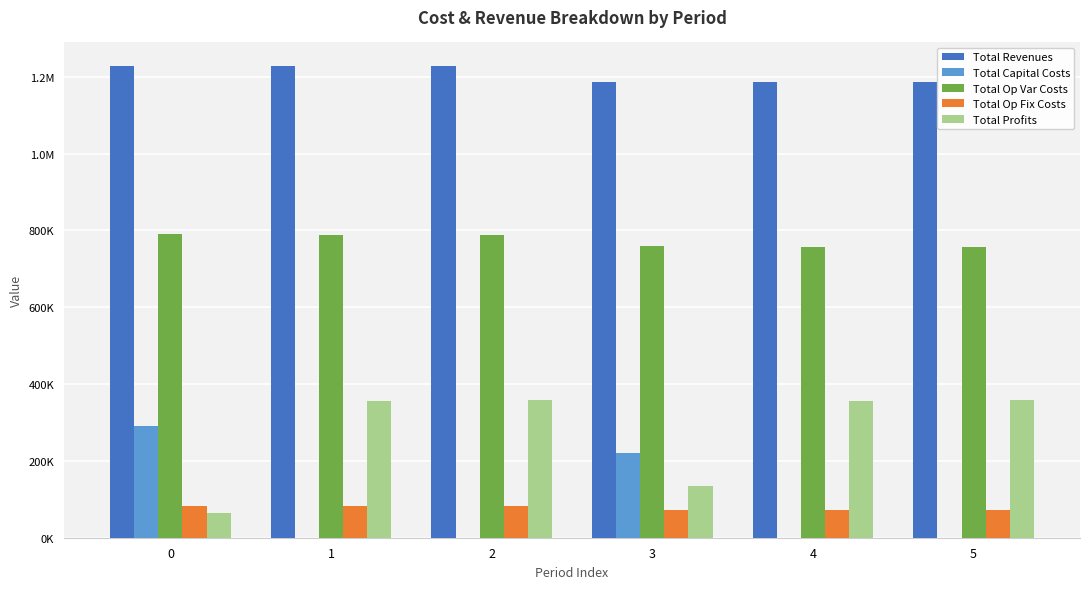

Reading left to right, what are all the values shown in this chart?

Total Revenues: 0=1227892.6	1=1227892.6	2=1227892.6	3=1187041.1	4=1187041.1	5=1187041.1
Total Capital Costs: 0=290400.0	1=0.0	2=0.0	3=220800.0	4=0.0	5=0.0
Total Op Var Costs: 0=790363.6	1=788617.8	2=786869.6	3=759286.7	4=757591.5	5=755894.0
Total Op Fix Costs: 0=83787.6	1=83787.6	2=83787.6	3=73363.0	4=73363.0	5=73363.0
Total Profits: 0=63341.5	1=355487.3	2=357235.4	3=133591.3	4=356086.5	5=357784.1